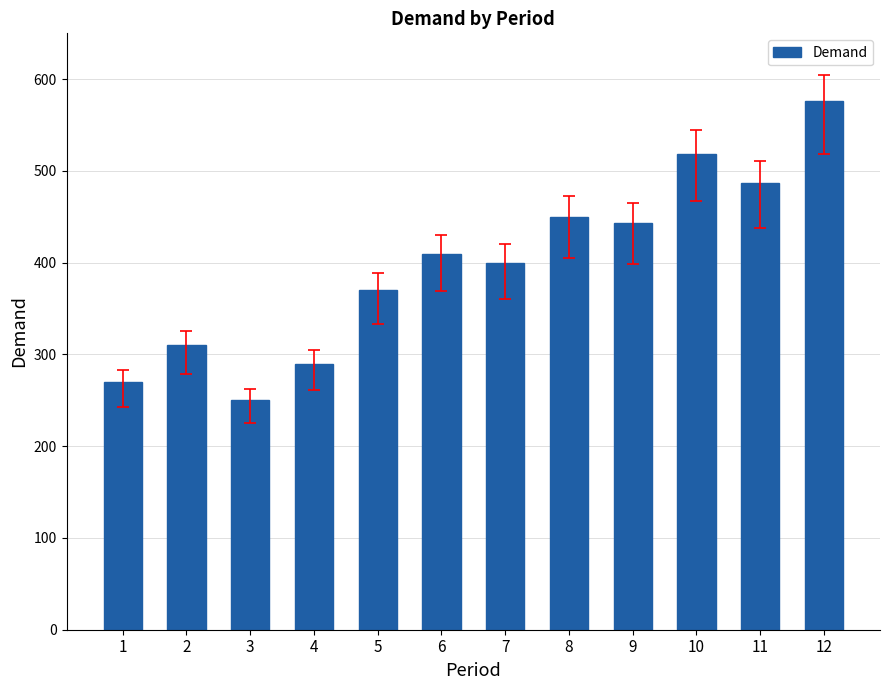

What is the change in value from 3 to 7?

+150